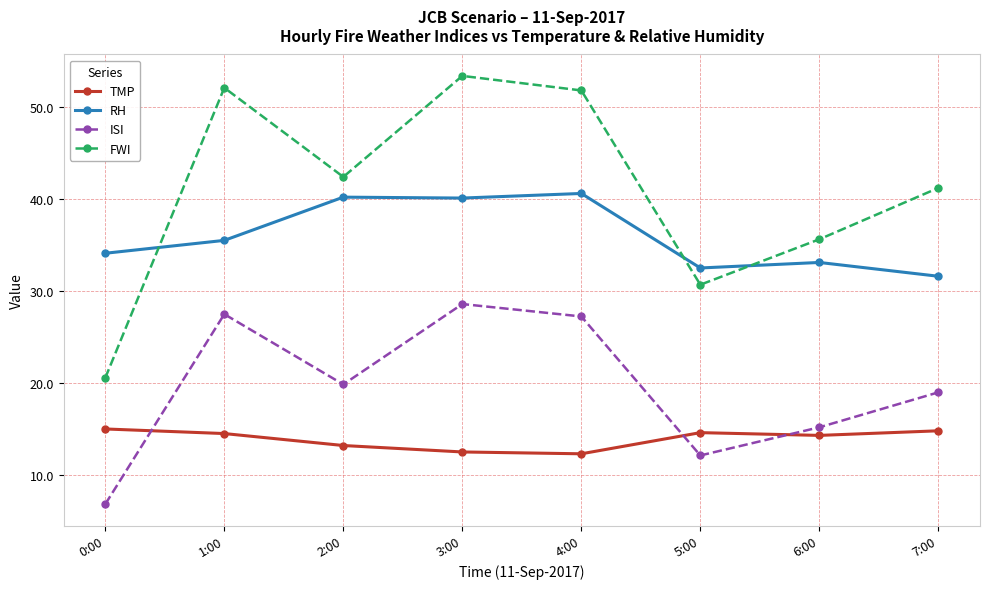

True or false: RH and TMP intersect in this chart.

False